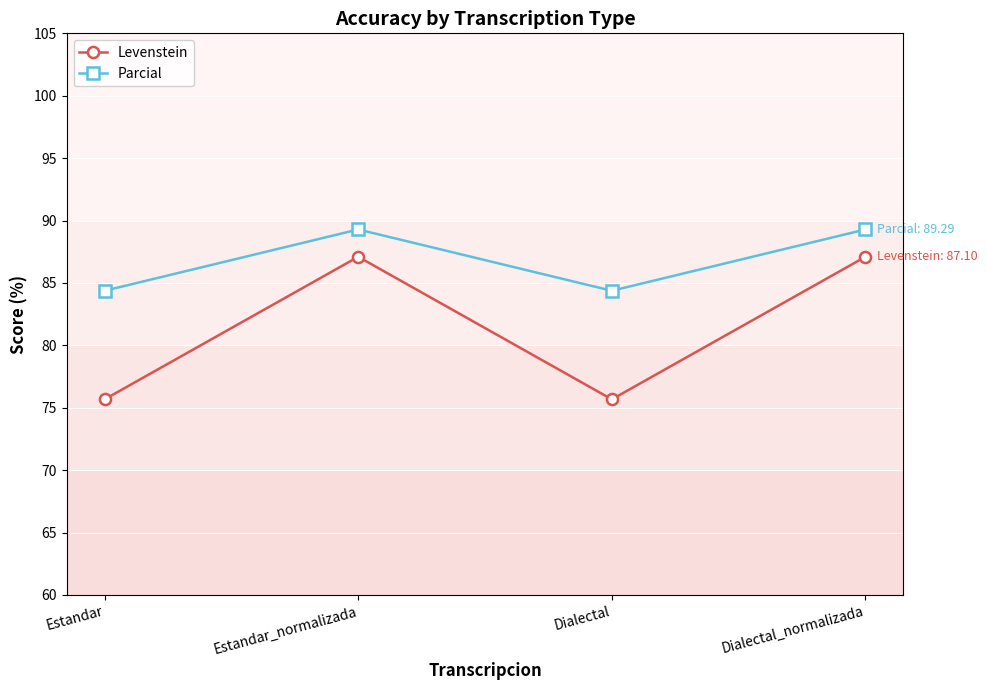

How many data points in Parcial are less than 89?

2